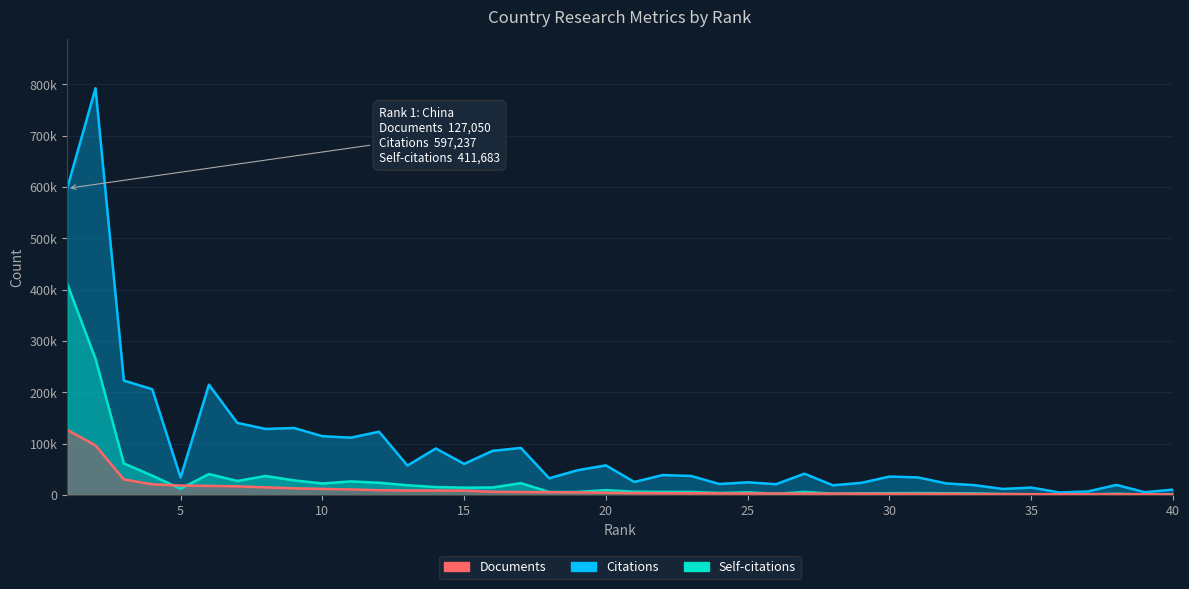

What is the difference between the Self-citations values at 23 and 20?

3441